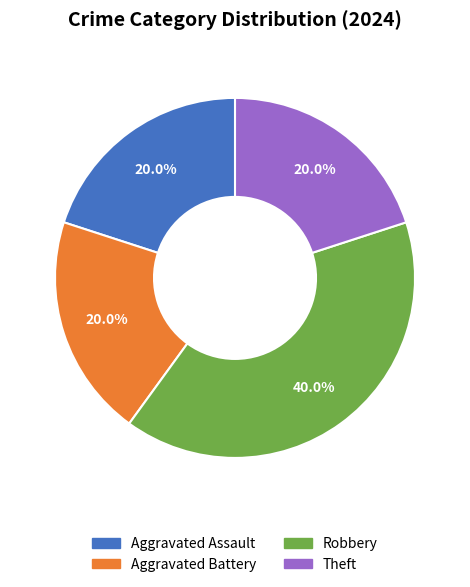

Which category has the biggest portion of the pie?

Robbery